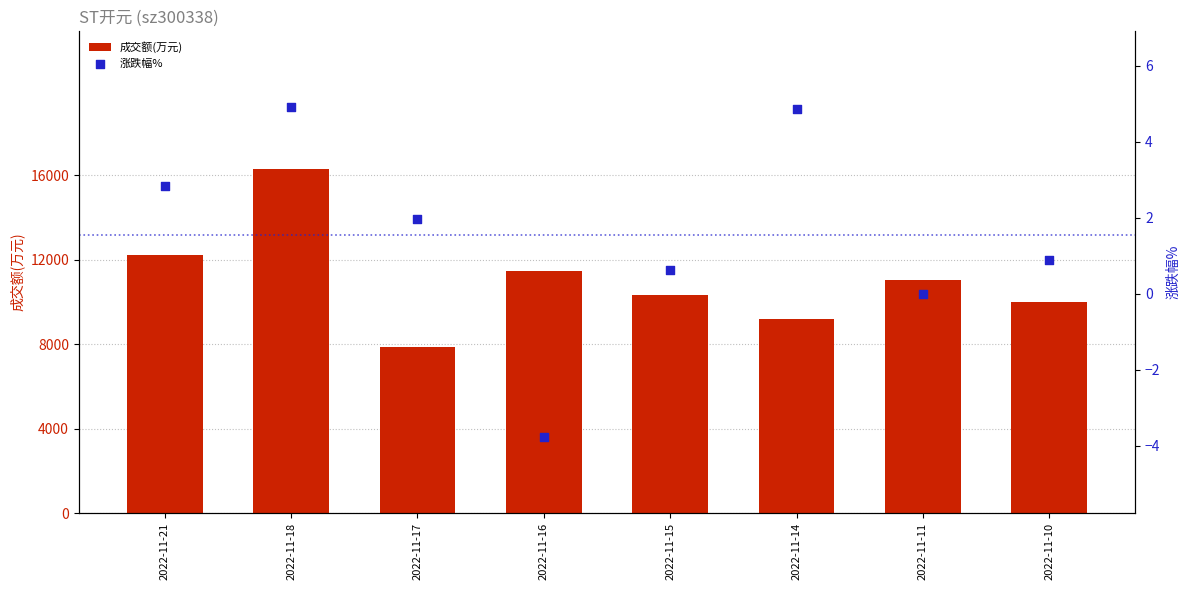

Which series has the largest total across all categories?

成交额(万元)